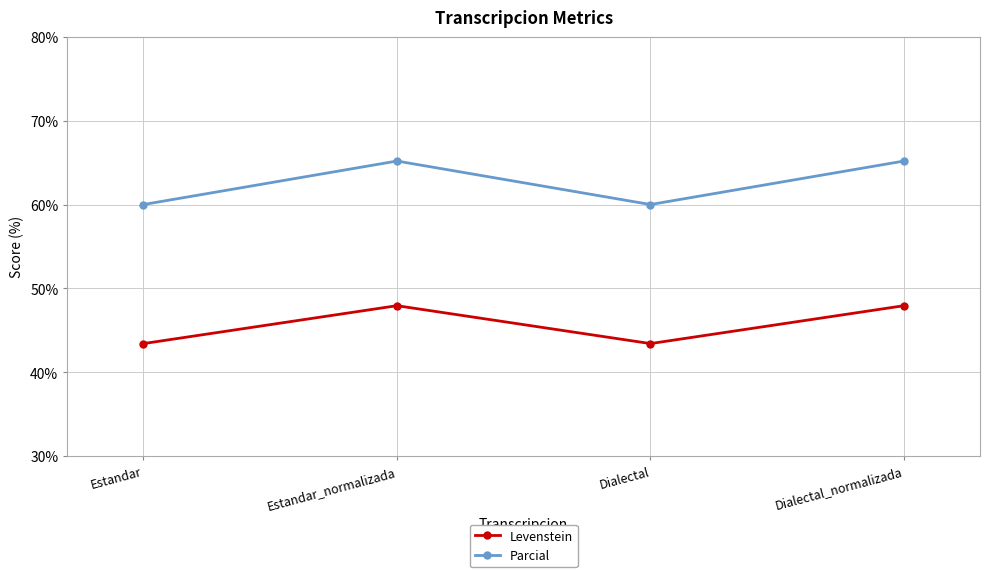

Rank the series by their maximum value, from lowest to highest.

Levenstein, Parcial